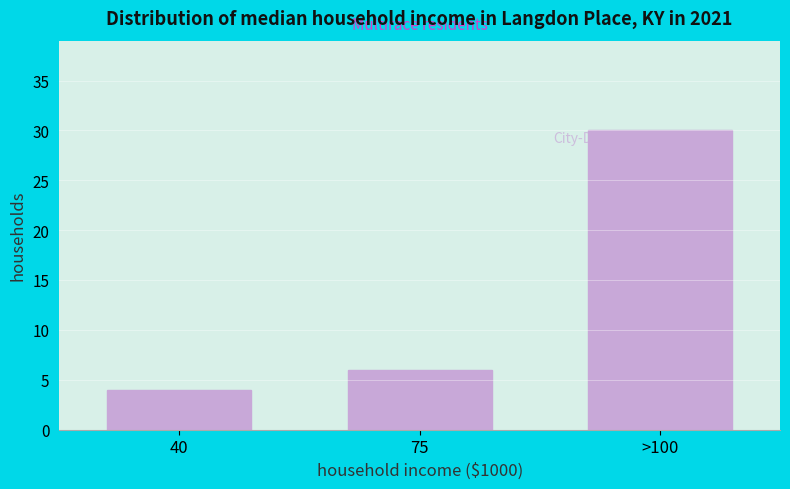

Reading right to left, extract all data points from this chart.

>100=30	75=6	40=4